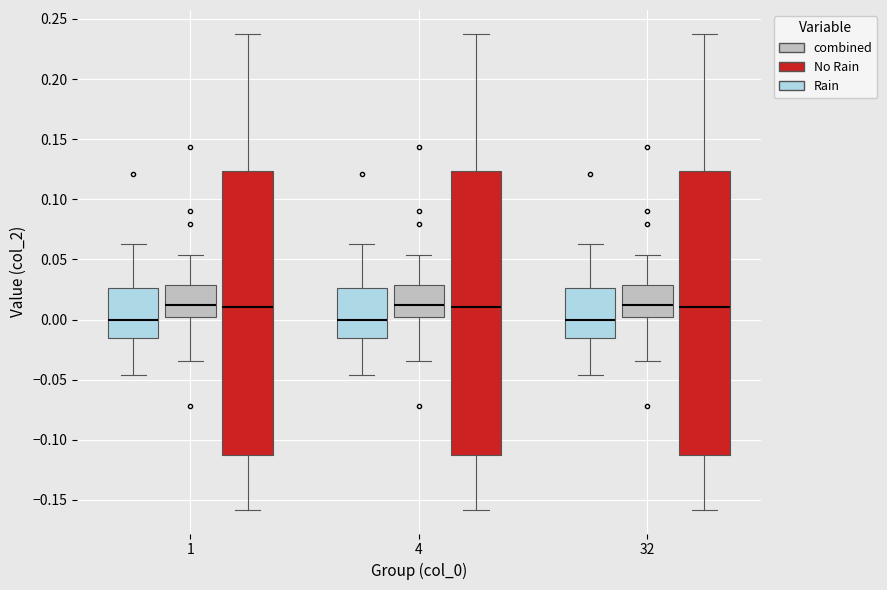

Reading left to right, transcribe this box plot: for each box, give where its median line is, the range the box spans, and where its two whiskers end, as read against the y-axis. The values are not printed on the chart, so give them approximately, as read against the axis.

1 (Rain): median 0.000, box -0.015 to 0.025, whiskers -0.045 to 0.060
1 (combined): median 0.010, box 0.000 to 0.030, whiskers -0.035 to 0.055
1 (No Rain): median 0.010, box -0.115 to 0.125, whiskers -0.160 to 0.240
4 (Rain): median 0.000, box -0.015 to 0.025, whiskers -0.045 to 0.060
4 (combined): median 0.010, box 0.000 to 0.030, whiskers -0.035 to 0.055
4 (No Rain): median 0.010, box -0.115 to 0.125, whiskers -0.160 to 0.240
32 (Rain): median 0.000, box -0.015 to 0.025, whiskers -0.045 to 0.060
32 (combined): median 0.010, box 0.000 to 0.030, whiskers -0.035 to 0.055
32 (No Rain): median 0.010, box -0.115 to 0.125, whiskers -0.160 to 0.240